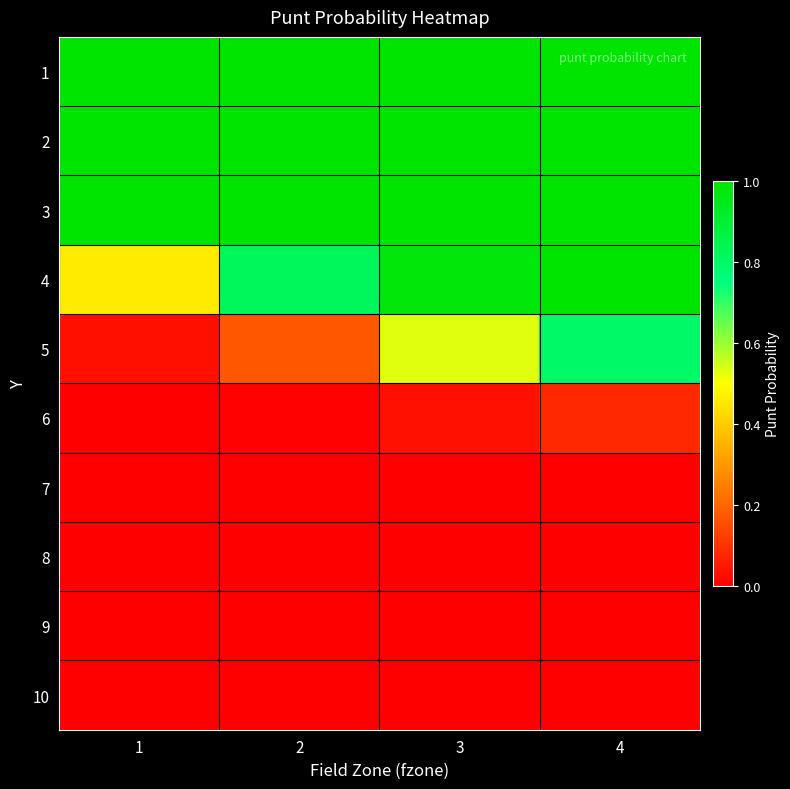

At 2, list the series in order from largest to smallest.

1, 2, 3, 4, 5, 6, 7, 8, 9, 10